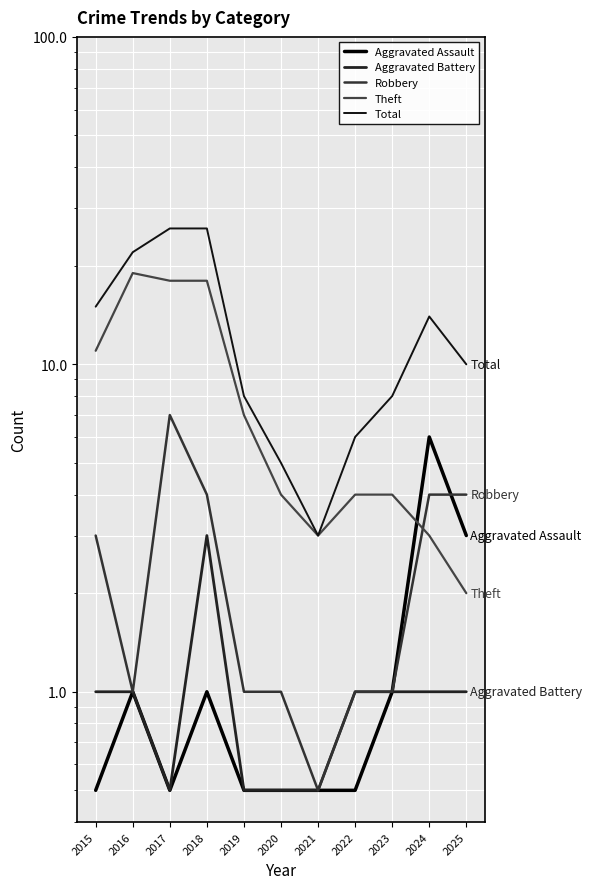

What are all the series names shown in the legend?

Aggravated Assault, Aggravated Battery, Robbery, Theft, Total